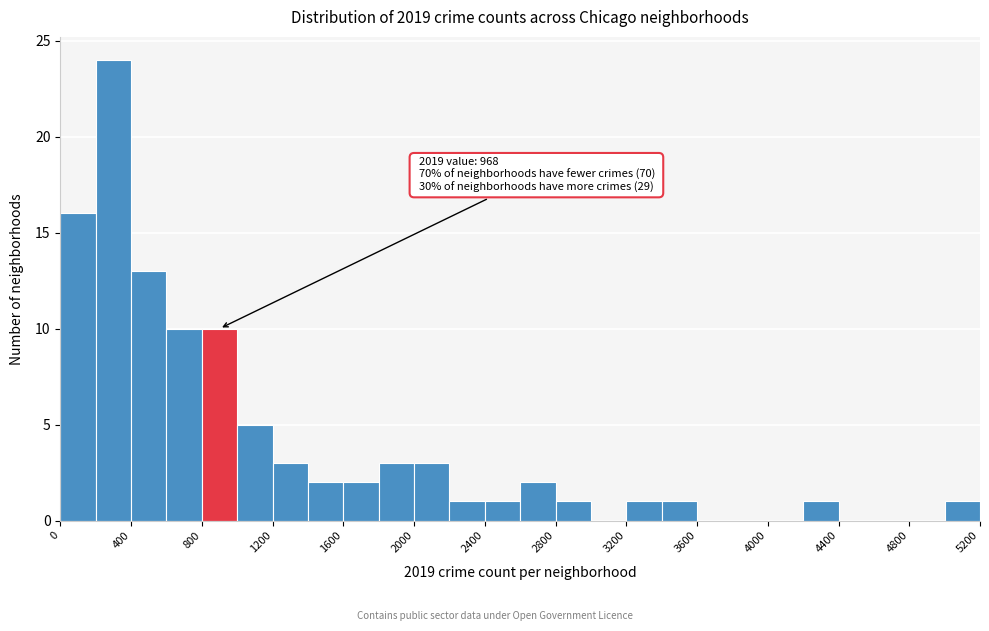

Over which range of the x-axis is the bar tallest?

200 to 400